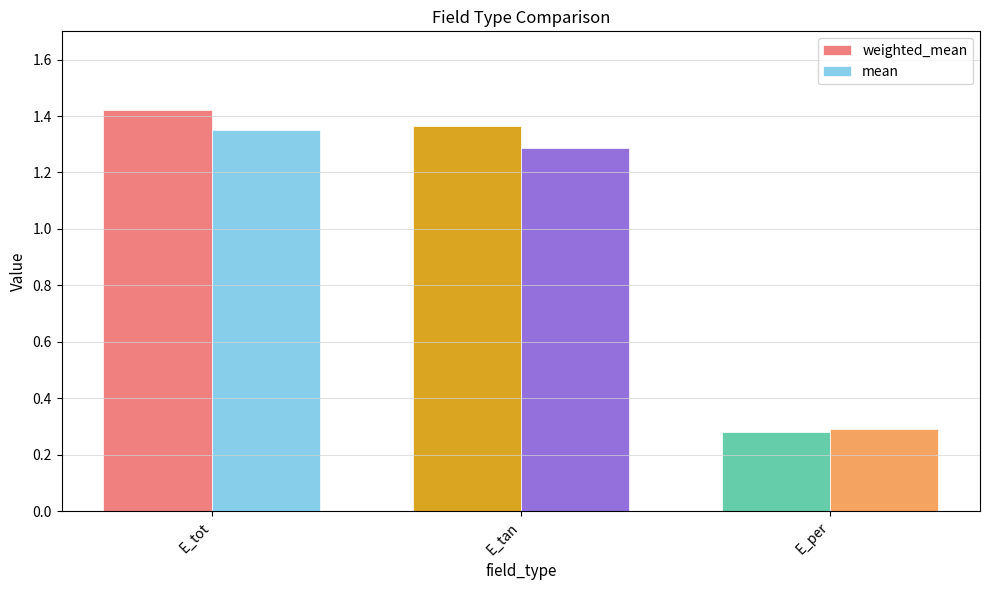

What are all the series names shown in the legend?

weighted_mean, mean